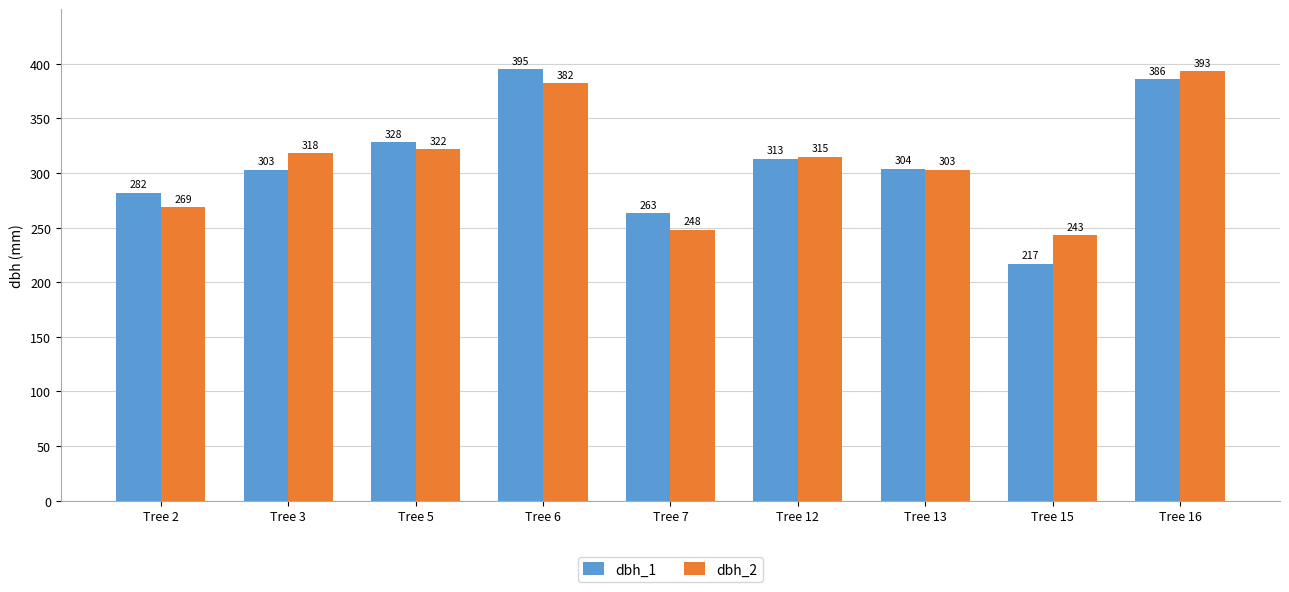

At which category is the sum across all series the highest?

Tree 16